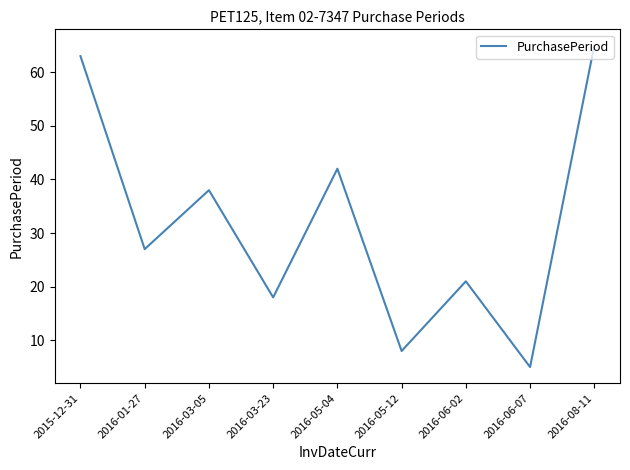

What position from the left is 2016-03-05?

3